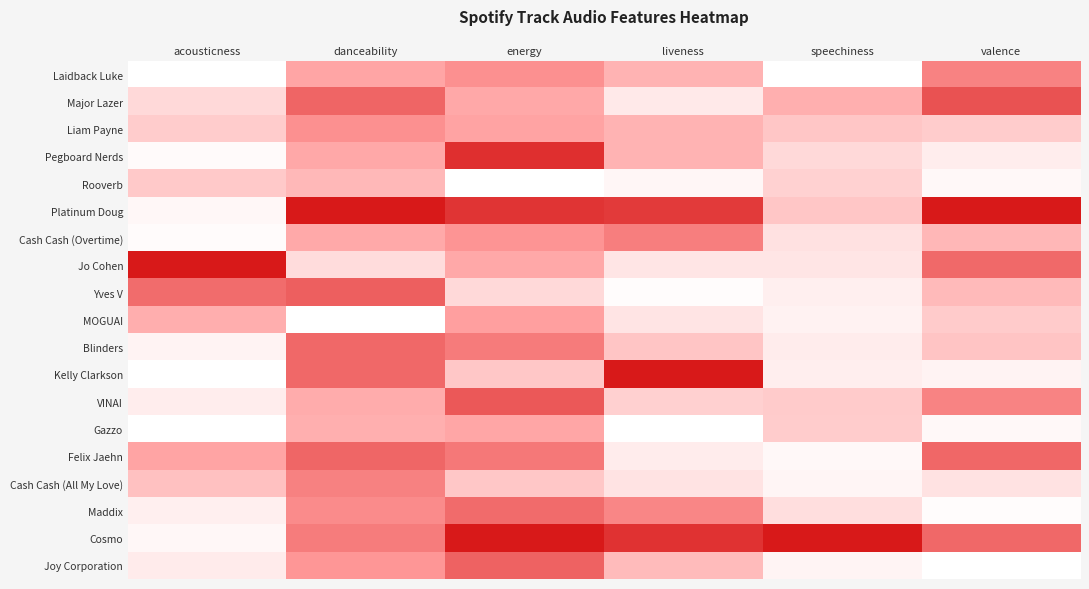

Which category has the lowest value across all series?

acousticness